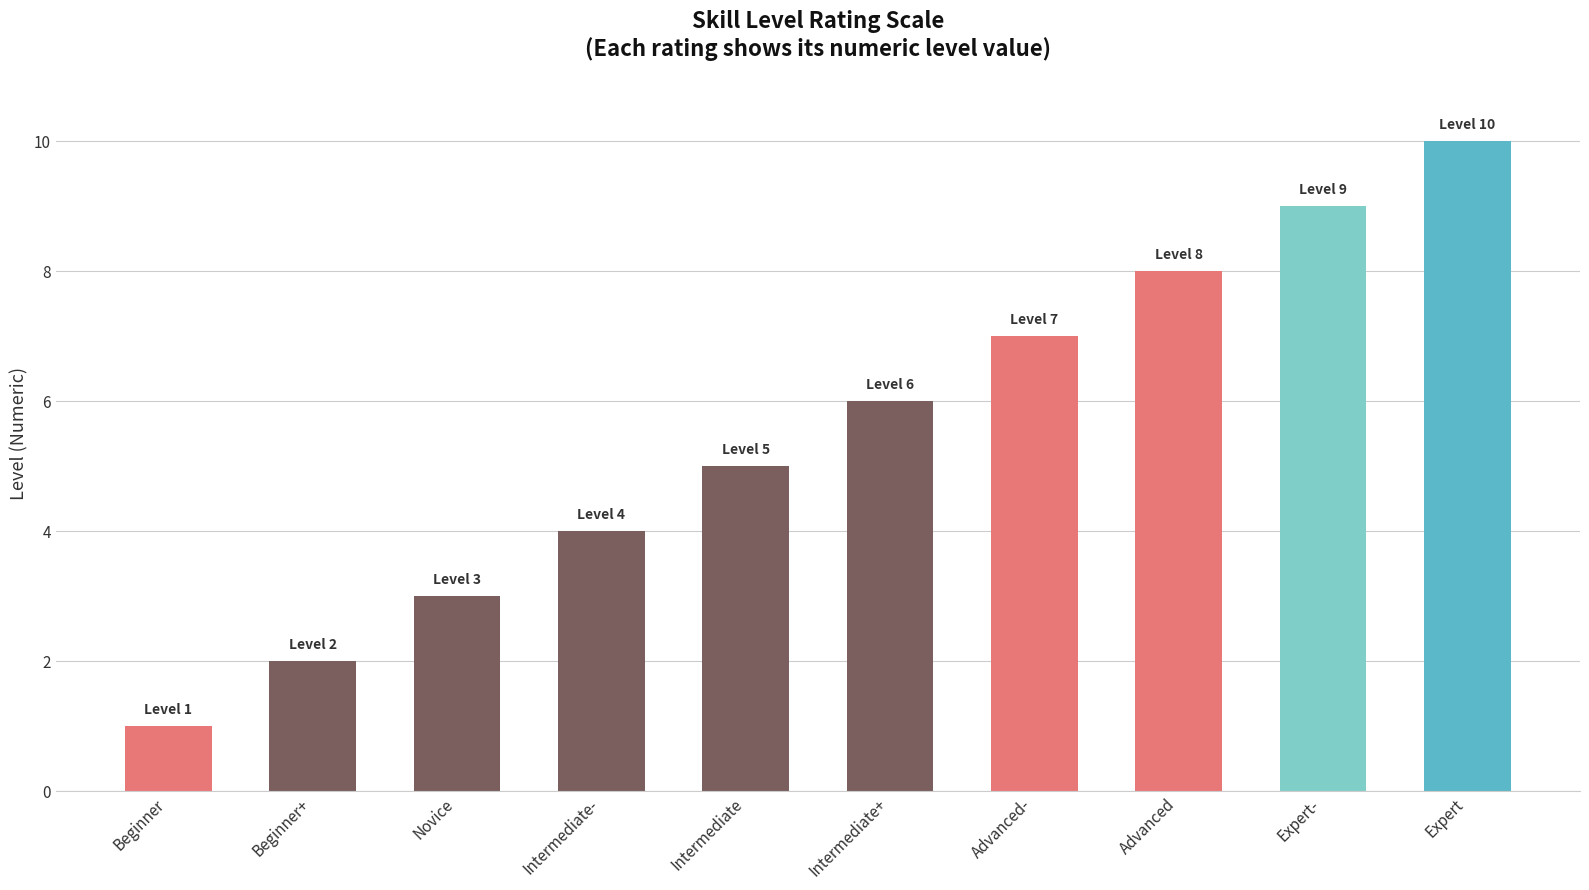

What is the change in value from Beginner+ to Intermediate?

+3